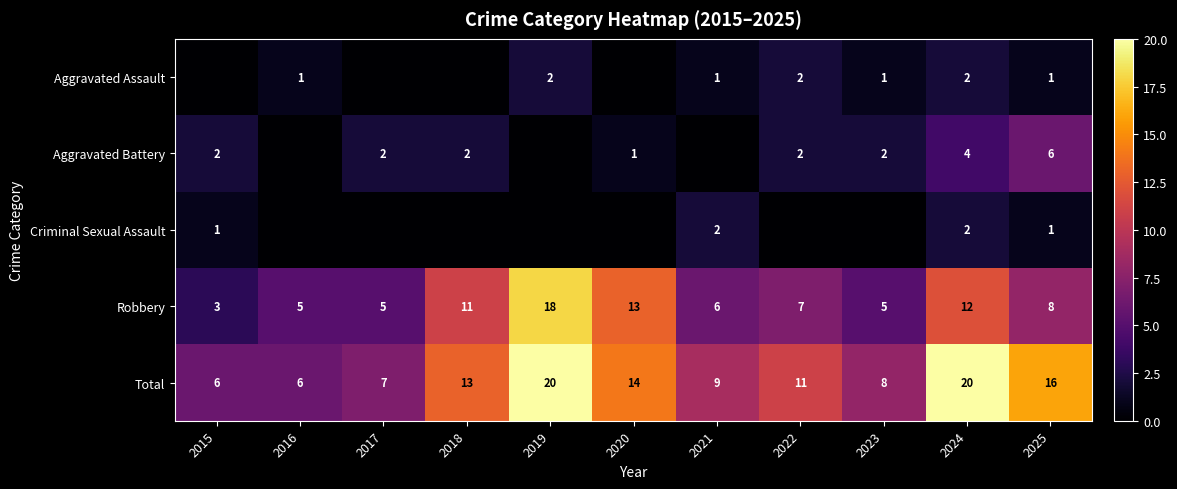

What is the difference between the maximum and minimum values in the Total series?

14